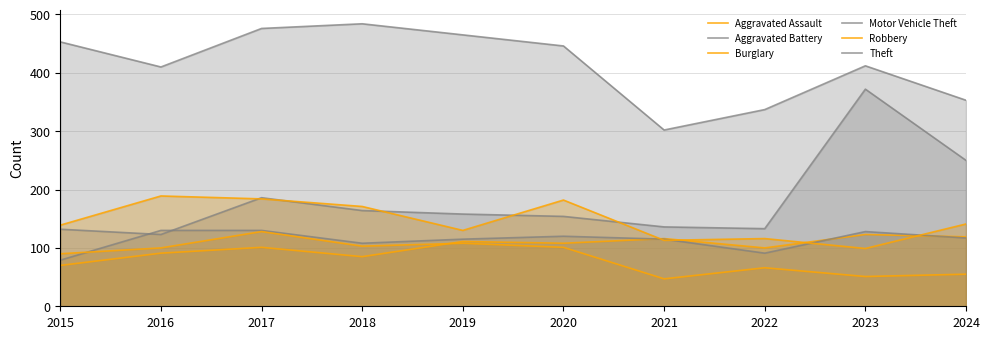

Which series has the largest range (max minus min)?

Motor Vehicle Theft